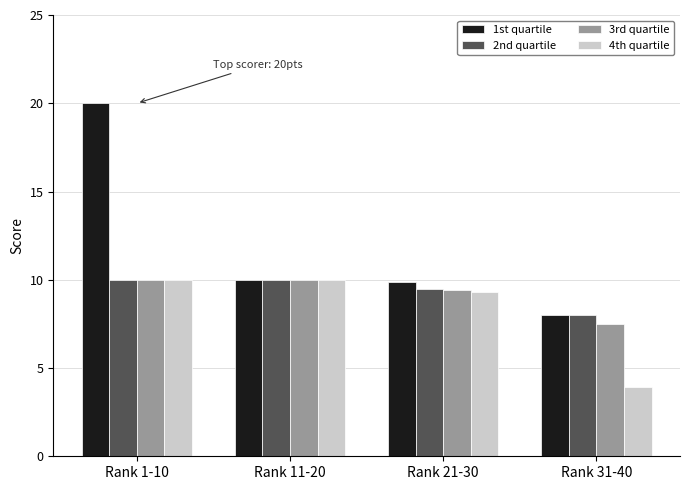

What is the label of the 3rd bar from the right?

Rank 11-20